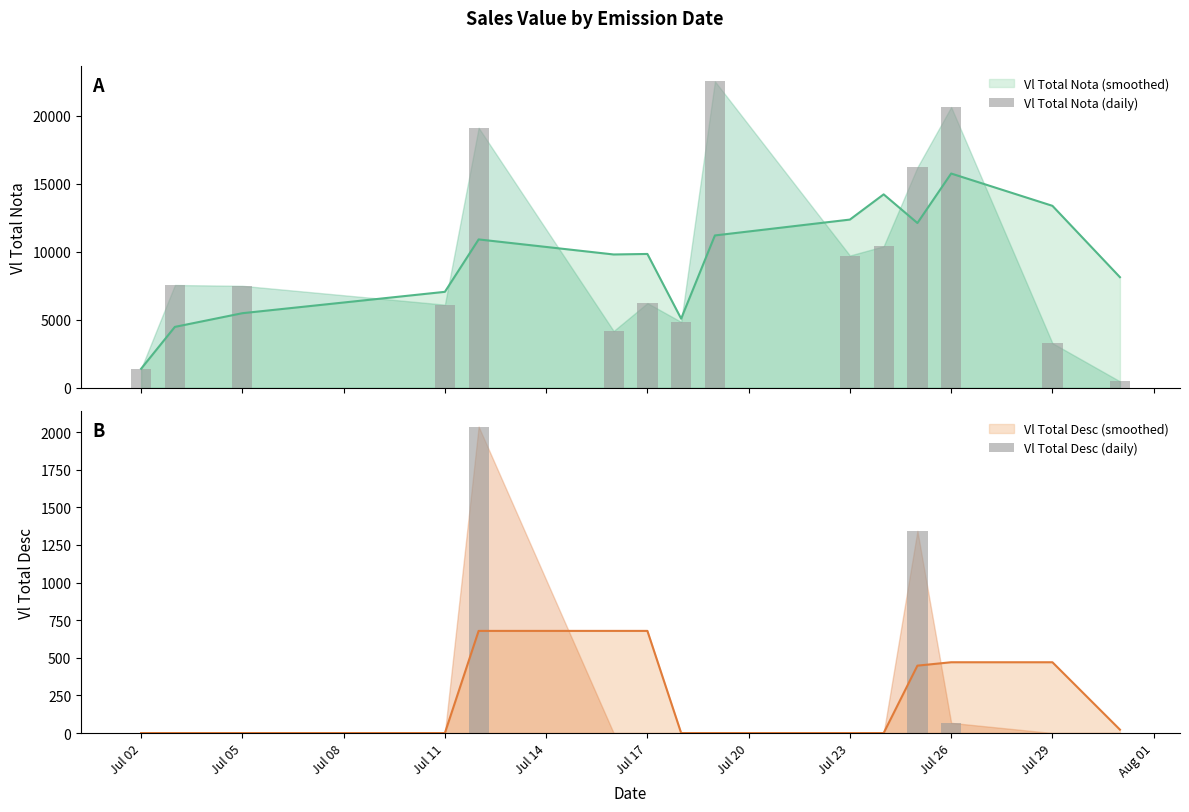

The Vl Total Desc (daily) series shows -1295.1 at Aug 01. True or false?

False